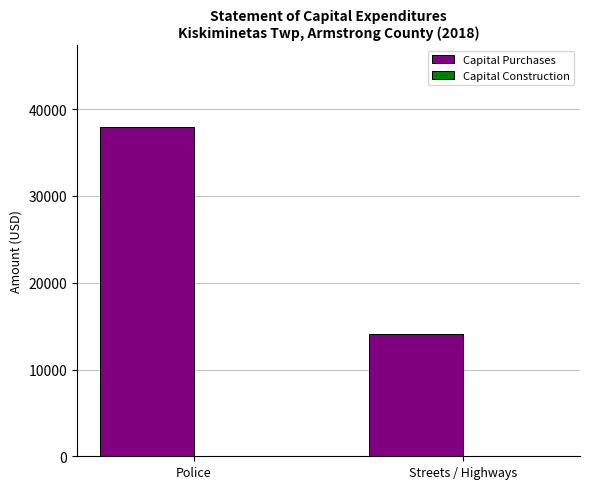

How many distinct data groups are displayed?

1